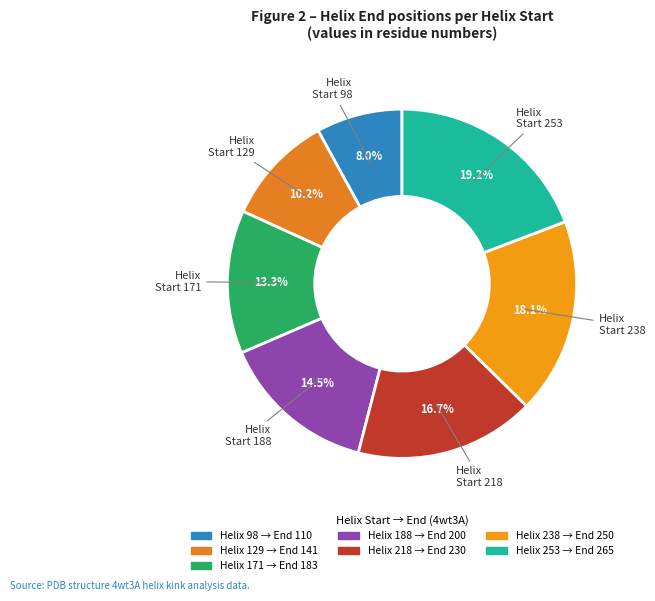

Is there any slice that represents more than half of the pie?

No